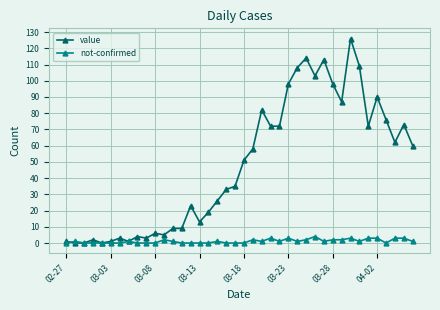

List the series in order of their peak value, highest first.

value, not-confirmed